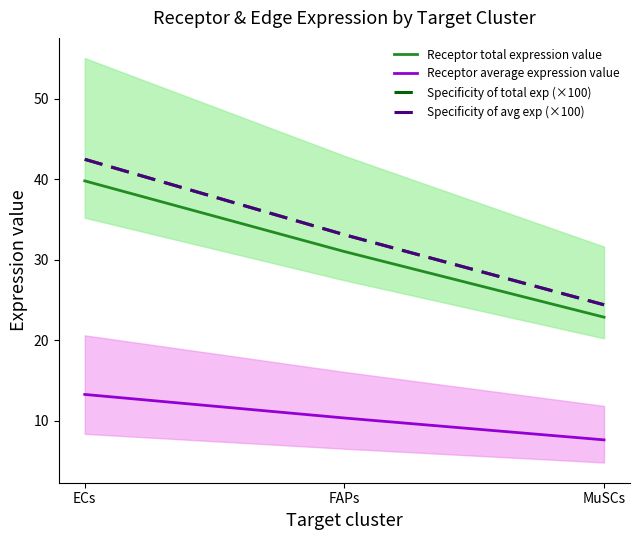

At which category is the sum across all series the highest?

ECs